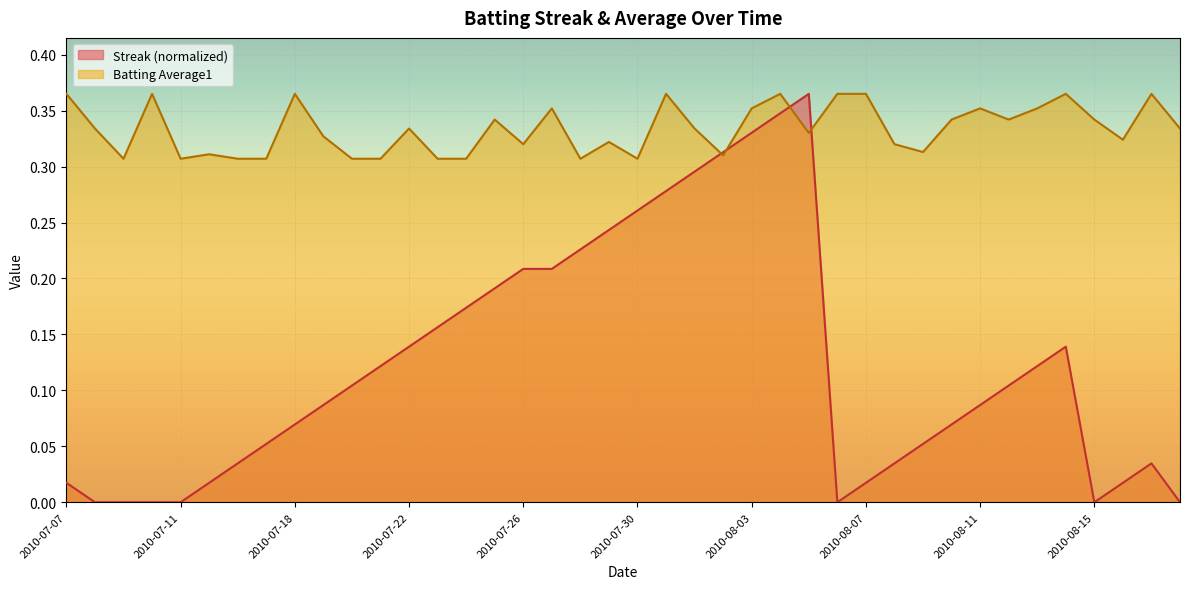

The value of Batting Average1 at 2010-08-06 is 0.4. True or false?

True